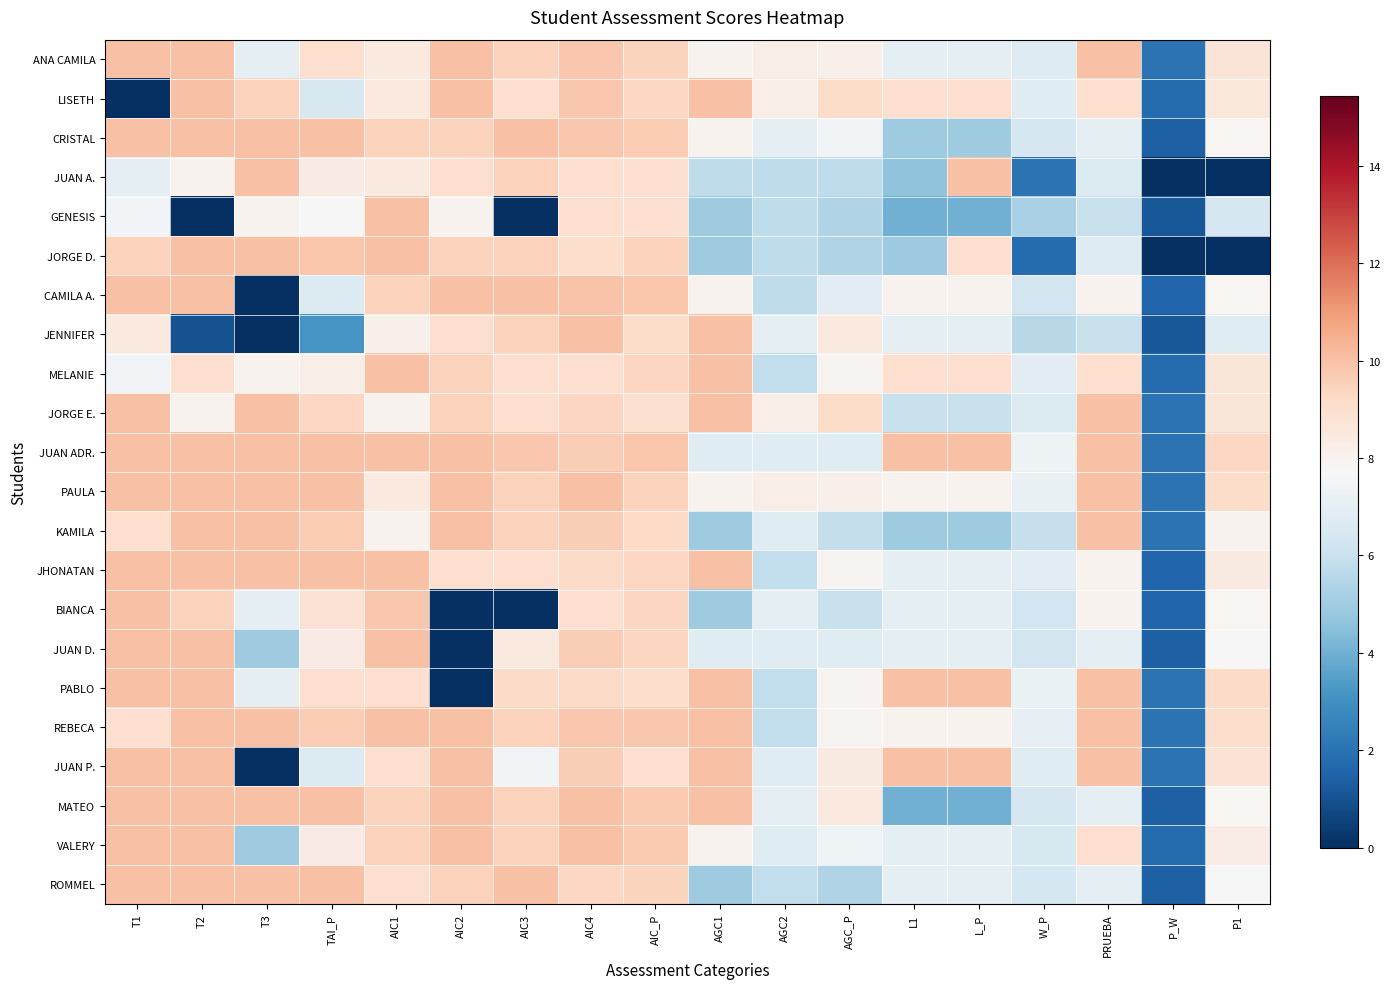

Reading right to left, list all the values displayed in this chart.

ANA CAMILA: P1=8.7	P_W=2.0	PRUEBA=10.0	W_P=6.7	L_P=7.0	L1=7.0	AGC_P=8.1	AGC2=8.2	AGC1=8.0	AIC_P=9.4	AIC4=9.8	AIC3=9.5	AIC2=10.0	AIC1=8.5	TAI_P=9.0	T3=7.0	T2=10.0	T1=10.0
LISETH: P1=8.6	P_W=1.8	PRUEBA=9.0	W_P=6.8	L_P=9.0	L1=9.0	AGC_P=9.1	AGC2=8.2	AGC1=10.0	AIC_P=9.3	AIC4=9.8	AIC3=9.0	AIC2=10.0	AIC1=8.5	TAI_P=6.5	T3=9.5	T2=10.0	T1=0.0
CRISTAL: P1=7.8	P_W=1.4	PRUEBA=7.0	W_P=6.4	L_P=5.0	L1=5.0	AGC_P=7.5	AGC2=7.0	AGC1=8.0	AIC_P=9.7	AIC4=9.8	AIC3=10.0	AIC2=9.5	AIC1=9.5	TAI_P=10.0	T3=10.0	T2=10.0	T1=10.0
JUAN A.: P1=0.0	P_W=0.0	PRUEBA=6.6	W_P=2.0	L_P=10.0	L1=4.6	AGC_P=5.8	AGC2=5.8	AGC1=5.8	AIC_P=9.0	AIC4=9.0	AIC3=9.5	AIC2=9.0	AIC1=8.5	TAI_P=8.3	T3=10.0	T2=8.0	T1=7.0
GENESIS: P1=6.4	P_W=1.2	PRUEBA=6.0	W_P=5.2	L_P=4.0	L1=4.0	AGC_P=5.4	AGC2=5.8	AGC1=5.0	AIC_P=9.0	AIC4=9.0	AIC3=0.0	AIC2=8.0	AIC1=10.0	TAI_P=7.8	T3=8.0	T2=0.0	T1=7.5
JORGE D.: P1=0.0	P_W=0.0	PRUEBA=6.7	W_P=1.8	L_P=9.0	L1=4.9	AGC_P=5.4	AGC2=5.8	AGC1=5.0	AIC_P=9.5	AIC4=9.1	AIC3=9.5	AIC2=9.5	AIC1=10.0	TAI_P=9.8	T3=10.0	T2=10.0	T1=9.5
CAMILA A.: P1=7.9	P_W=1.6	PRUEBA=8.0	W_P=6.3	L_P=8.0	L1=8.0	AGC_P=6.9	AGC2=5.8	AGC1=8.0	AIC_P=9.8	AIC4=9.9	AIC3=10.0	AIC2=10.0	AIC1=9.5	TAI_P=6.7	T3=0.0	T2=10.0	T1=10.0
JENNIFER: P1=6.8	P_W=1.2	PRUEBA=6.0	W_P=5.6	L_P=7.0	L1=7.0	AGC_P=8.5	AGC2=7.0	AGC1=10.0	AIC_P=9.2	AIC4=10.0	AIC3=9.5	AIC2=9.0	AIC1=8.1	TAI_P=3.2	T3=0.0	T2=1.0	T1=8.5
MELANIE: P1=8.7	P_W=1.8	PRUEBA=9.0	W_P=6.9	L_P=9.0	L1=9.0	AGC_P=7.9	AGC2=5.8	AGC1=10.0	AIC_P=9.4	AIC4=9.0	AIC3=9.0	AIC2=9.5	AIC1=10.0	TAI_P=8.2	T3=8.0	T2=9.0	T1=7.5
JORGE E.: P1=8.7	P_W=2.0	PRUEBA=10.0	W_P=6.7	L_P=6.0	L1=6.0	AGC_P=9.1	AGC2=8.2	AGC1=10.0	AIC_P=9.0	AIC4=9.4	AIC3=9.0	AIC2=9.5	AIC1=8.0	TAI_P=9.3	T3=10.0	T2=8.0	T1=10.0
JUAN ADR.: P1=9.3	P_W=2.0	PRUEBA=10.0	W_P=7.3	L_P=10.0	L1=10.0	AGC_P=6.8	AGC2=6.8	AGC1=6.8	AIC_P=9.8	AIC4=9.6	AIC3=9.8	AIC2=10.0	AIC1=10.0	TAI_P=10.0	T3=10.0	T2=10.0	T1=10.0
PAULA: P1=9.1	P_W=2.0	PRUEBA=10.0	W_P=7.1	L_P=8.0	L1=8.0	AGC_P=8.1	AGC2=8.2	AGC1=8.0	AIC_P=9.5	AIC4=10.0	AIC3=9.5	AIC2=10.0	AIC1=8.5	TAI_P=10.0	T3=10.0	T2=10.0	T1=10.0
KAMILA: P1=8.0	P_W=2.0	PRUEBA=10.0	W_P=6.0	L_P=5.0	L1=5.0	AGC_P=5.9	AGC2=6.8	AGC1=5.0	AIC_P=9.3	AIC4=9.6	AIC3=9.5	AIC2=10.0	AIC1=8.0	TAI_P=9.7	T3=10.0	T2=10.0	T1=9.0
JHONATAN: P1=8.4	P_W=1.6	PRUEBA=8.0	W_P=6.8	L_P=7.0	L1=7.0	AGC_P=7.9	AGC2=5.8	AGC1=10.0	AIC_P=9.3	AIC4=9.2	AIC3=9.0	AIC2=9.0	AIC1=10.0	TAI_P=10.0	T3=10.0	T2=10.0	T1=10.0
BIANCA: P1=7.8	P_W=1.6	PRUEBA=8.0	W_P=6.2	L_P=7.0	L1=7.0	AGC_P=6.0	AGC2=7.0	AGC1=5.0	AIC_P=9.4	AIC4=9.0	AIC3=0.0	AIC2=0.0	AIC1=9.8	TAI_P=8.8	T3=7.0	T2=9.5	T1=10.0
JUAN D.: P1=7.7	P_W=1.4	PRUEBA=7.0	W_P=6.3	L_P=7.0	L1=7.0	AGC_P=6.8	AGC2=6.8	AGC1=6.8	AIC_P=9.4	AIC4=9.6	AIC3=8.5	AIC2=0.0	AIC1=10.0	TAI_P=8.3	T3=5.0	T2=10.0	T1=10.0
PABLO: P1=9.2	P_W=2.0	PRUEBA=10.0	W_P=7.2	L_P=10.0	L1=10.0	AGC_P=7.9	AGC2=5.8	AGC1=10.0	AIC_P=9.1	AIC4=9.2	AIC3=9.2	AIC2=0.0	AIC1=9.0	TAI_P=9.0	T3=7.0	T2=10.0	T1=10.0
REBECA: P1=9.1	P_W=2.0	PRUEBA=10.0	W_P=7.1	L_P=8.0	L1=8.0	AGC_P=7.9	AGC2=5.8	AGC1=10.0	AIC_P=9.8	AIC4=9.8	AIC3=9.5	AIC2=10.0	AIC1=10.0	TAI_P=9.7	T3=10.0	T2=10.0	T1=9.0
JUAN P.: P1=8.8	P_W=2.0	PRUEBA=10.0	W_P=6.8	L_P=10.0	L1=10.0	AGC_P=8.4	AGC2=6.8	AGC1=10.0	AIC_P=9.0	AIC4=9.6	AIC3=7.5	AIC2=10.0	AIC1=9.0	TAI_P=6.7	T3=0.0	T2=10.0	T1=10.0
MATEO: P1=7.8	P_W=1.4	PRUEBA=7.0	W_P=6.5	L_P=4.0	L1=4.0	AGC_P=8.5	AGC2=7.0	AGC1=10.0	AIC_P=9.8	AIC4=10.0	AIC3=9.5	AIC2=10.0	AIC1=9.5	TAI_P=10.0	T3=10.0	T2=10.0	T1=10.0
VALERY: P1=8.3	P_W=1.8	PRUEBA=9.0	W_P=6.5	L_P=7.0	L1=7.0	AGC_P=7.4	AGC2=6.8	AGC1=8.0	AIC_P=9.8	AIC4=10.0	AIC3=9.5	AIC2=10.0	AIC1=9.5	TAI_P=8.3	T3=5.0	T2=10.0	T1=10.0
ROMMEL: P1=7.8	P_W=1.4	PRUEBA=7.0	W_P=6.4	L_P=7.0	L1=7.0	AGC_P=5.4	AGC2=5.8	AGC1=5.0	AIC_P=9.4	AIC4=9.3	AIC3=10.0	AIC2=9.5	AIC1=9.0	TAI_P=10.0	T3=10.0	T2=10.0	T1=10.0